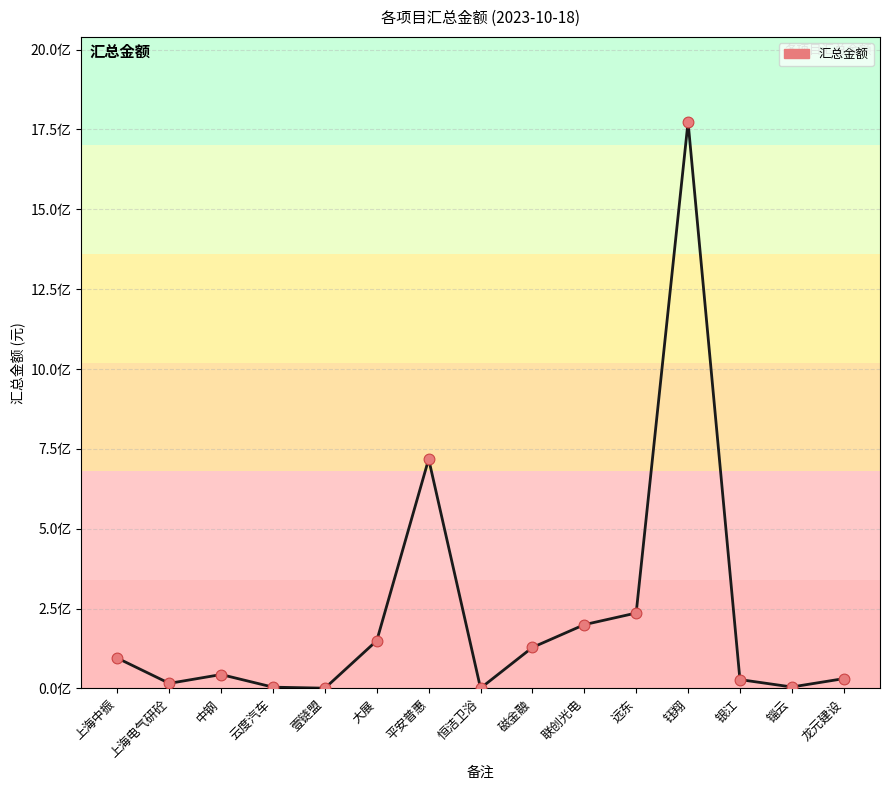

What is the change in value from 云度汽车 to 远东?

+232108171.0